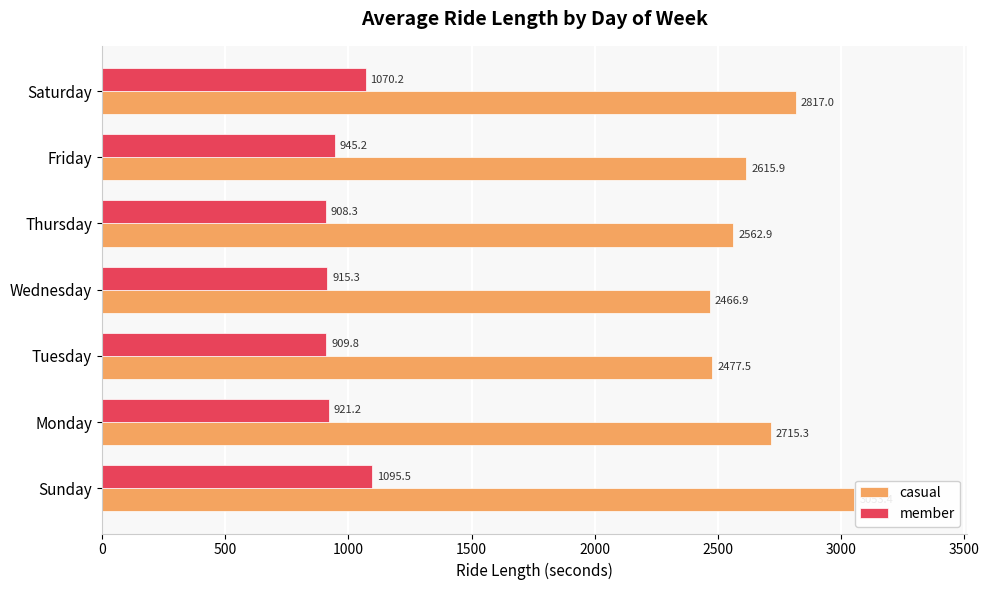

Between Tuesday and Wednesday, which series saw the biggest shift?

casual